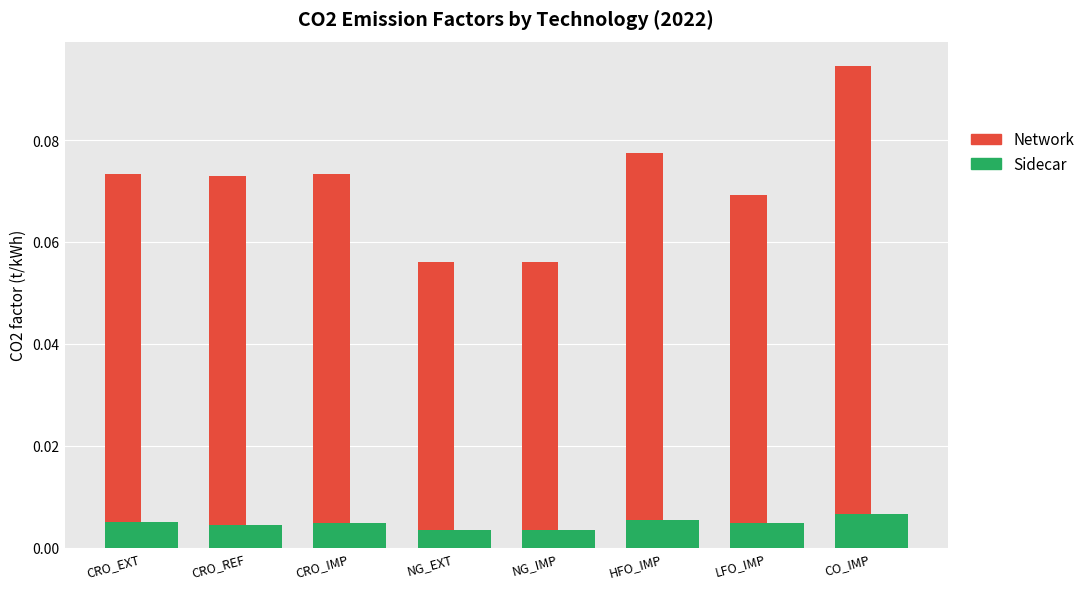

At which category is the sum across all series the highest?

CO_IMP